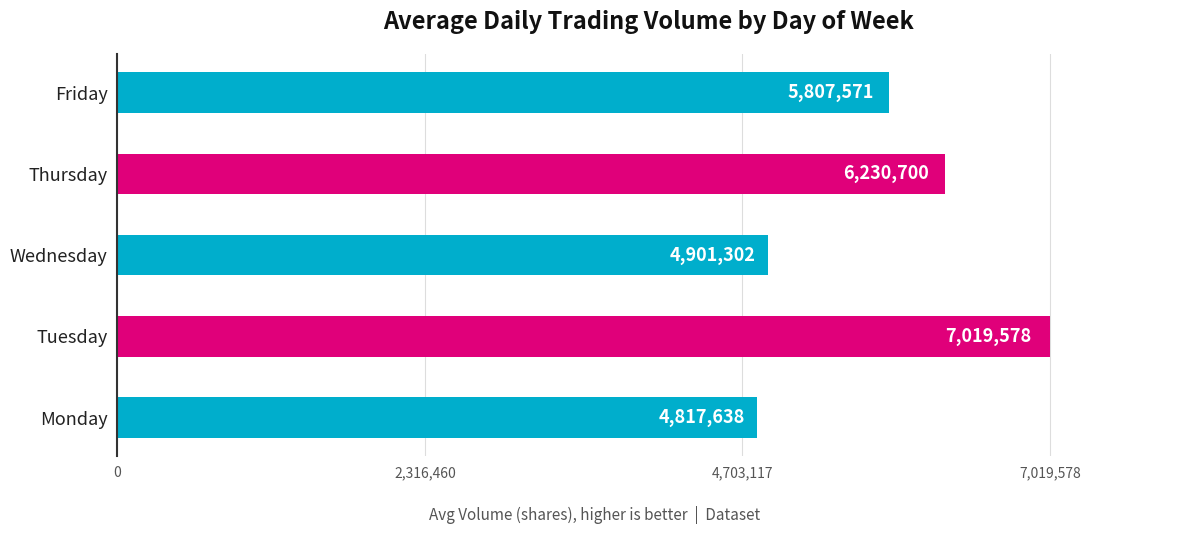

Between Thursday and Wednesday, which is larger?

Thursday